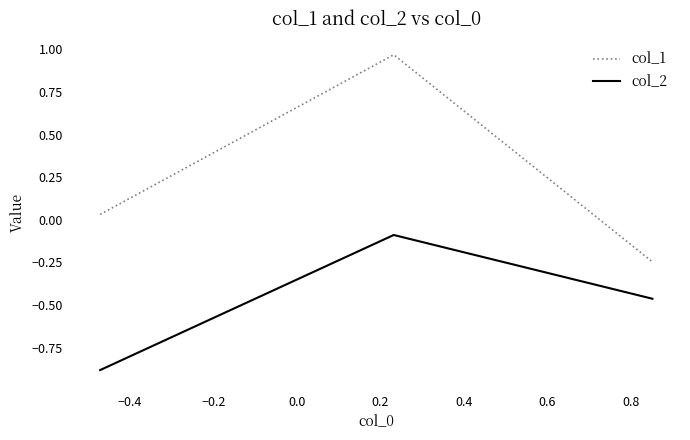

What is the sum of all col_2 values?

-1.4